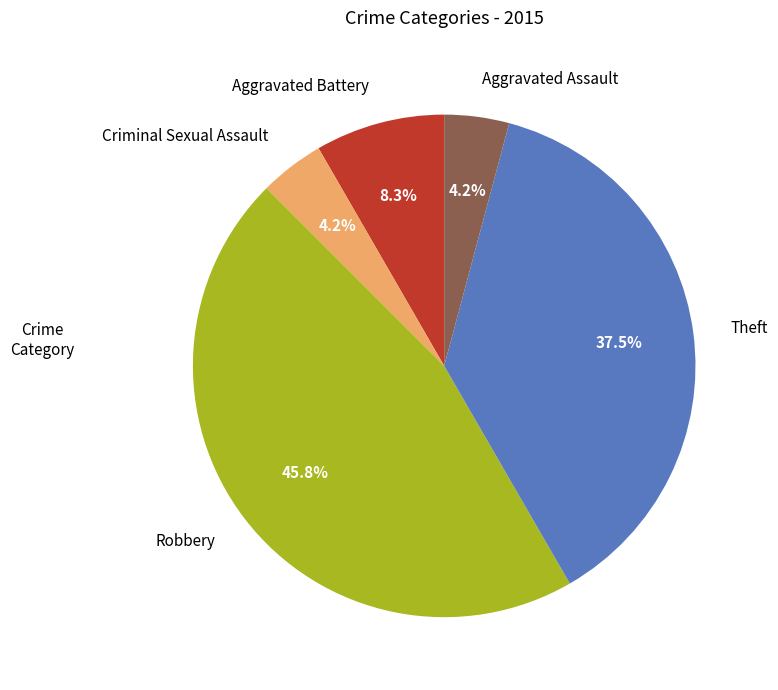

To the nearest percent, what is the difference between the largest and smallest slice percentages?

42%